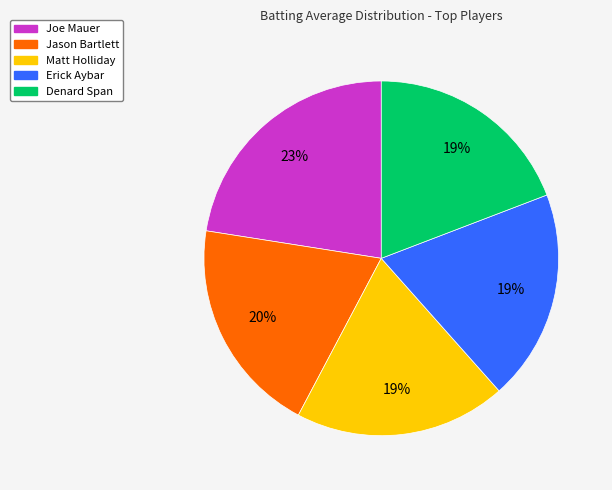

Is there a majority slice in this chart?

No